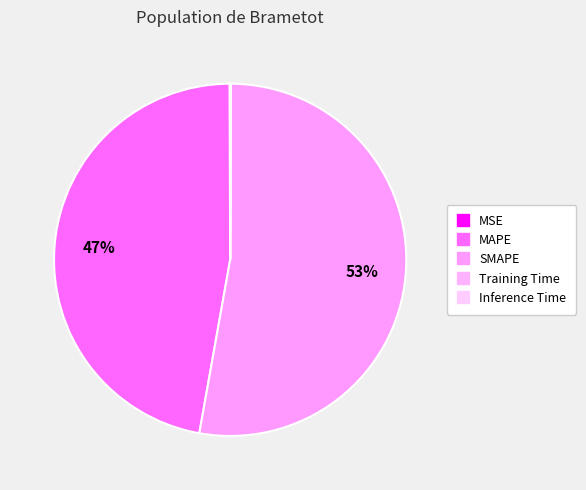

The SMAPE slice represents 53% of the pie. True or false?

True